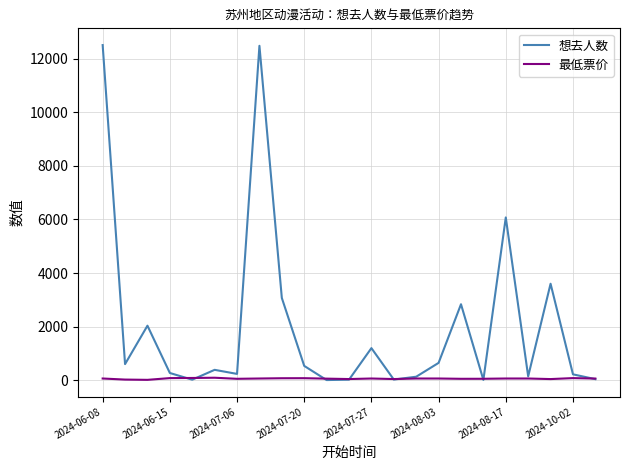

Which series has the largest total across all categories?

想去人数